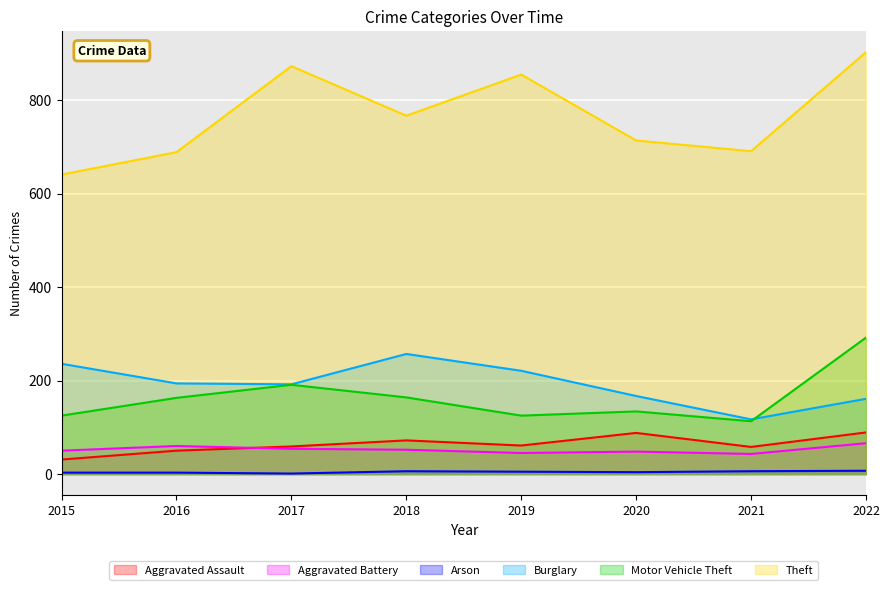

What is the maximum value for Aggravated Assault?

89